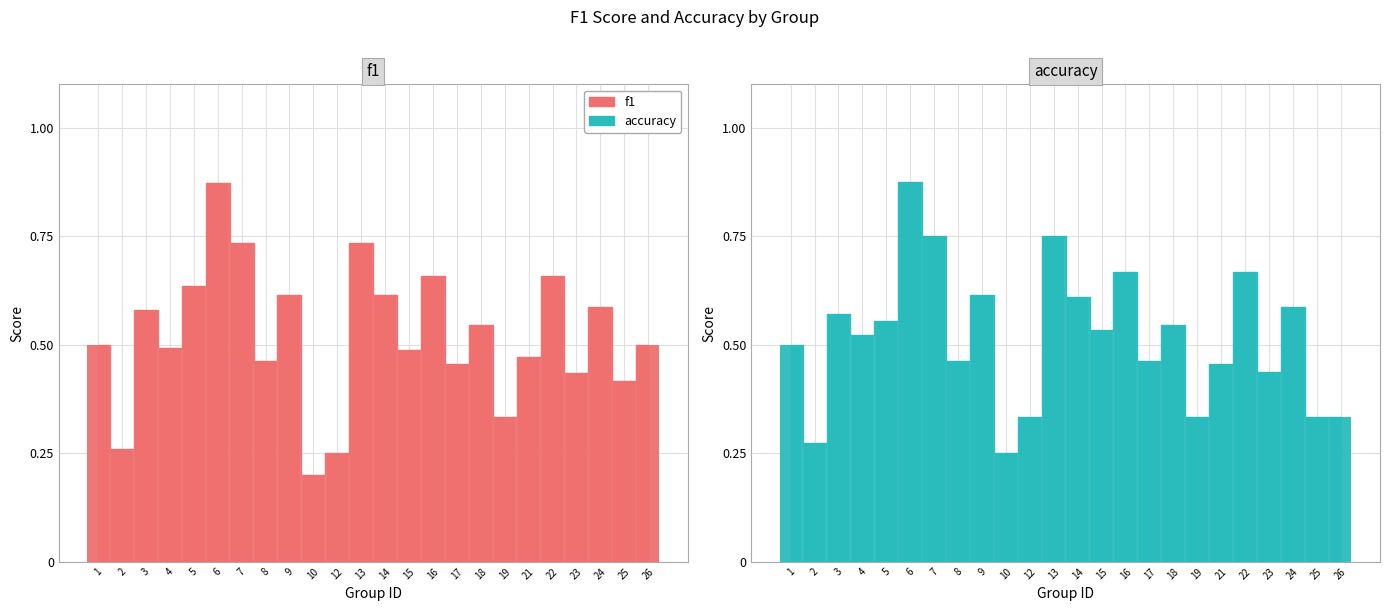

The f1 series shows 0.3 at 10. True or false?

False